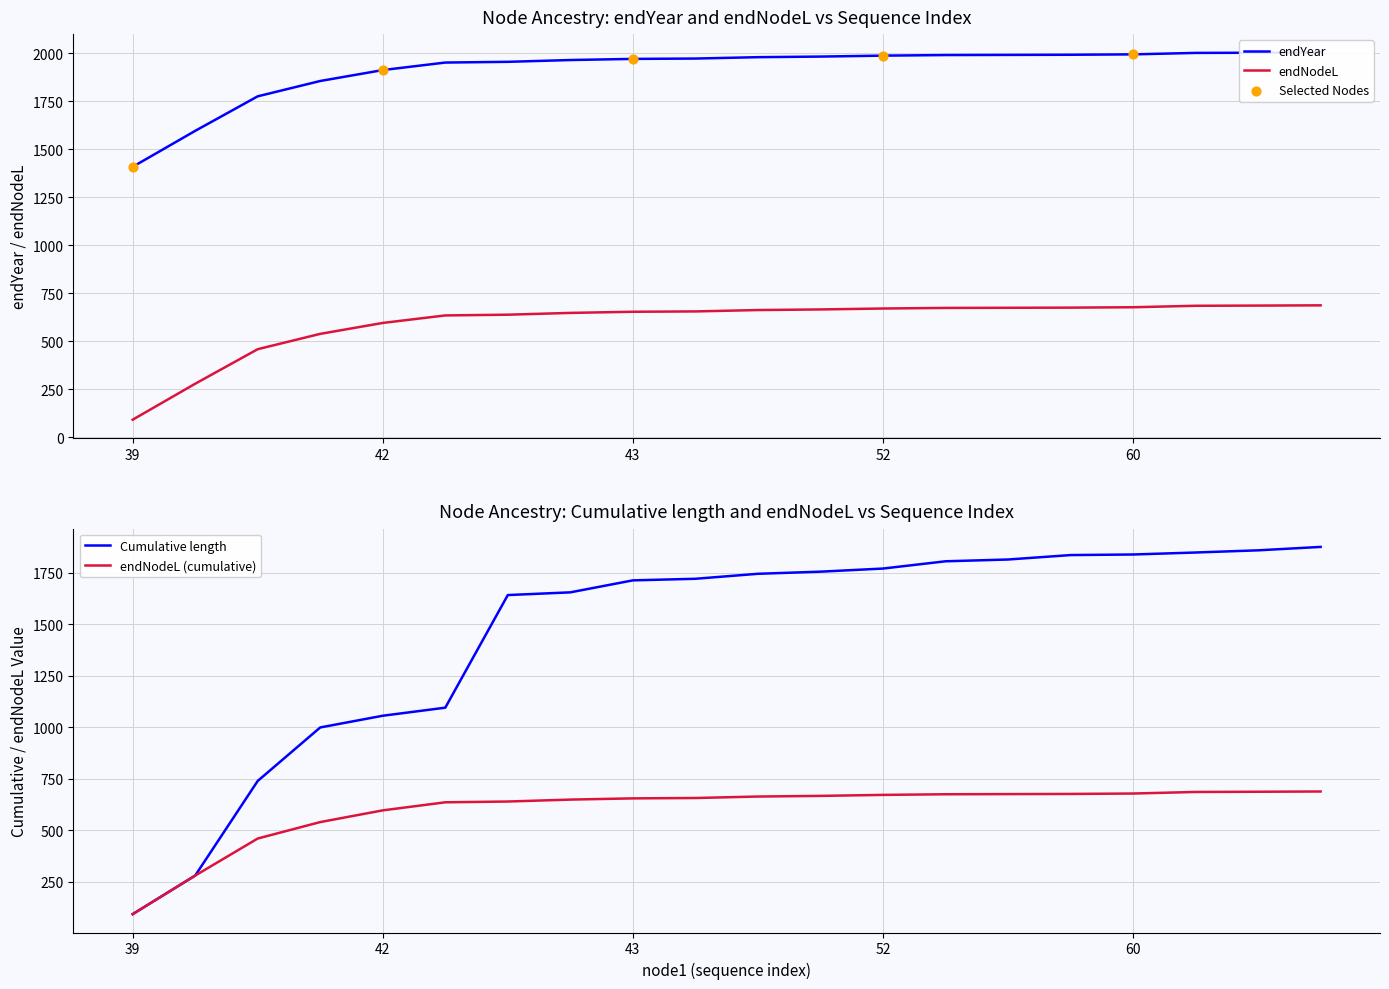

At how many categories does at least one series exceed 1977?

10